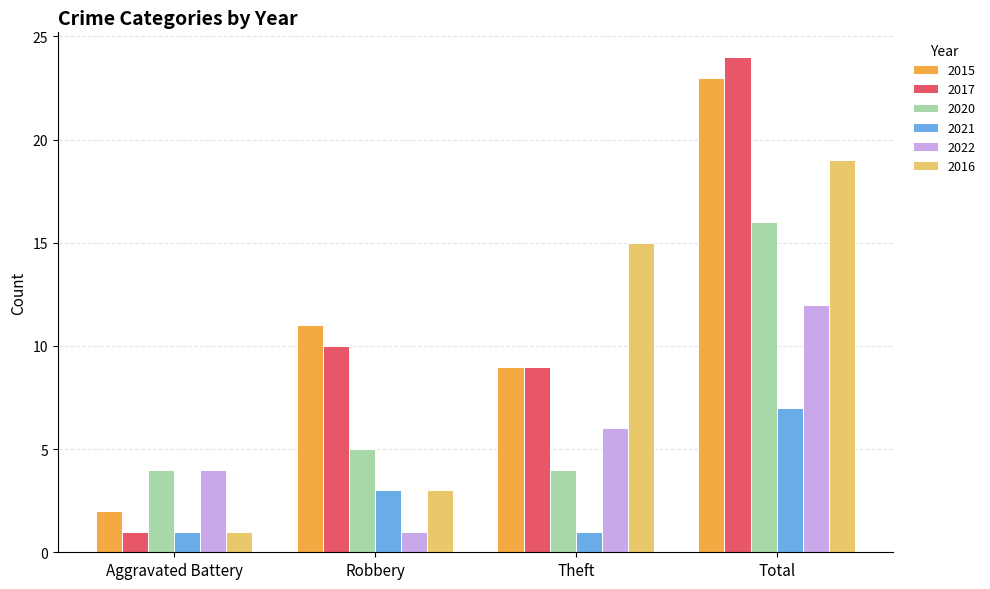

What is the sum of all 2015 values?

45